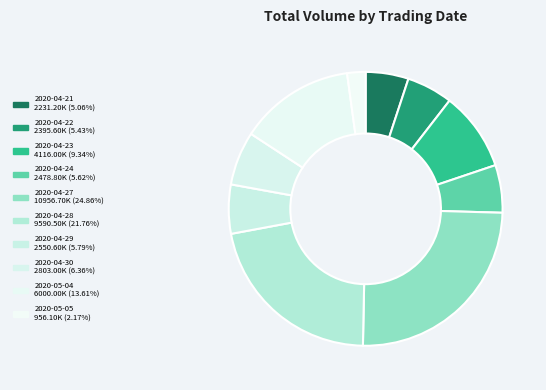

Approximately how many times larger is the value at 2020-04-24 compared to 2020-04-28?

0.3